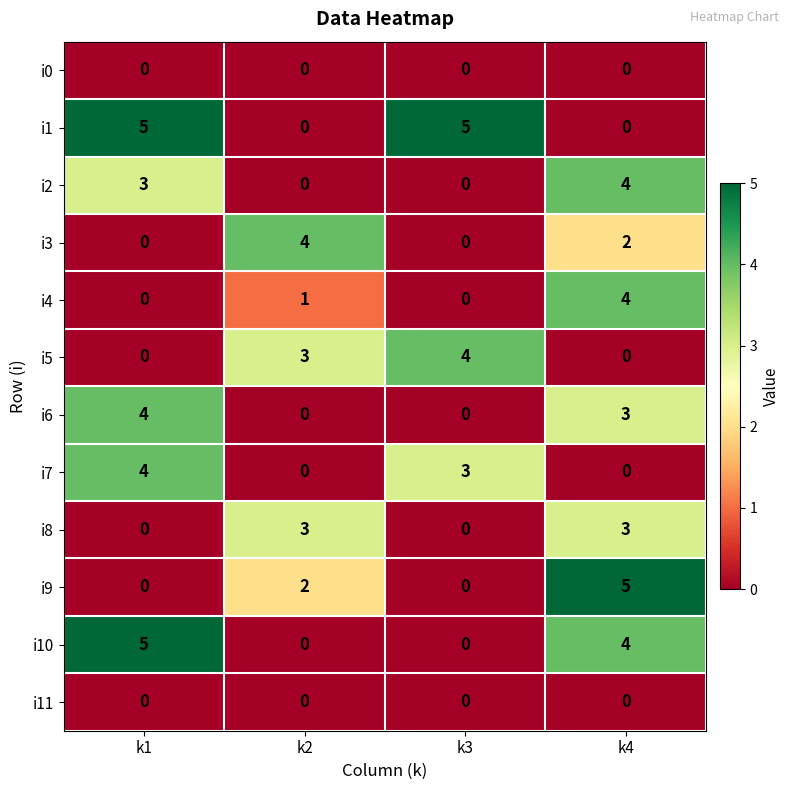

Count the i1 values in the range 0 to 5.

4